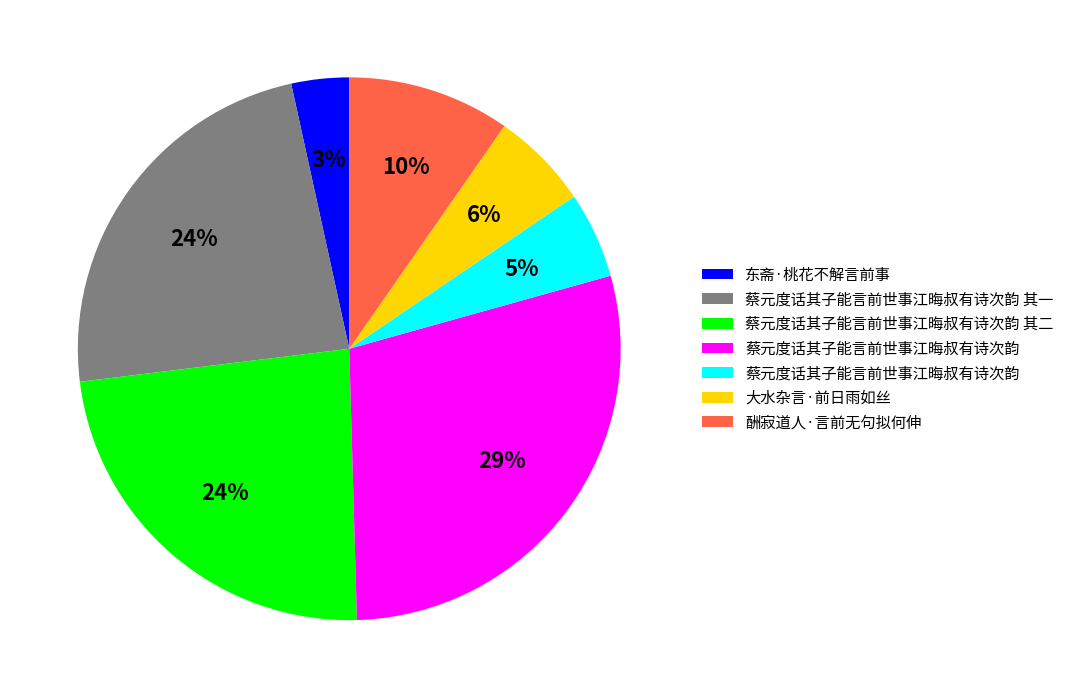

Does any single category account for the majority?

No